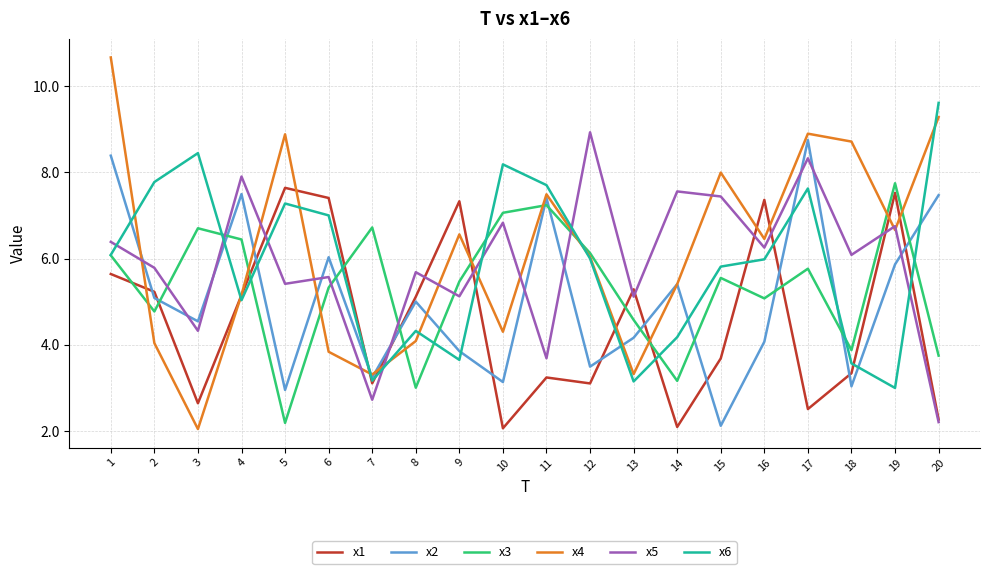

What is the average value of the x3 series?

5.3